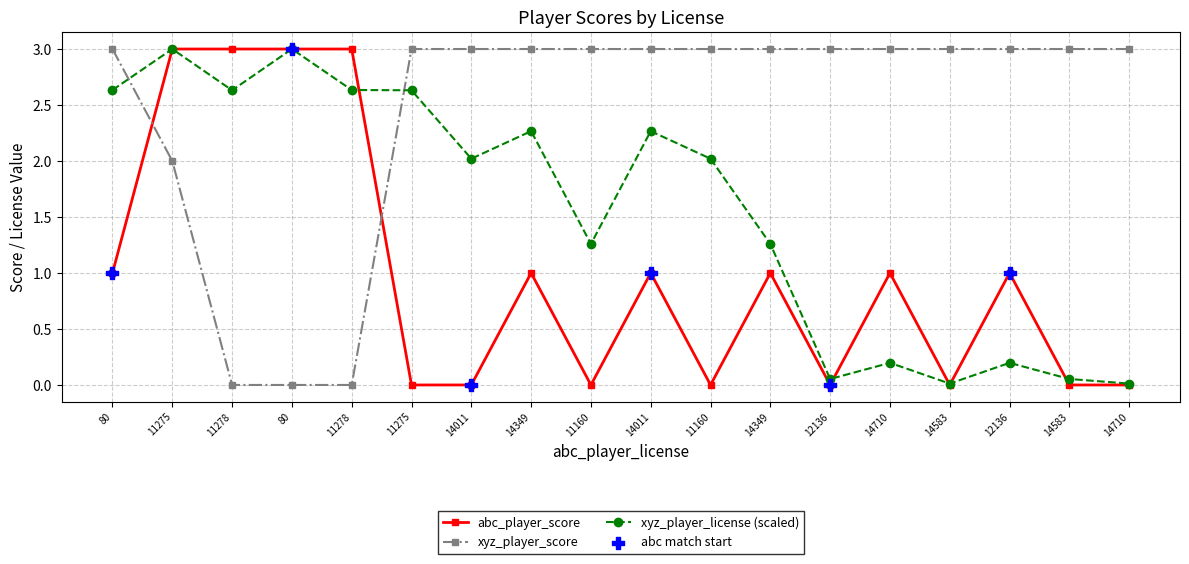

At how many categories does at least one series exceed 2?

18